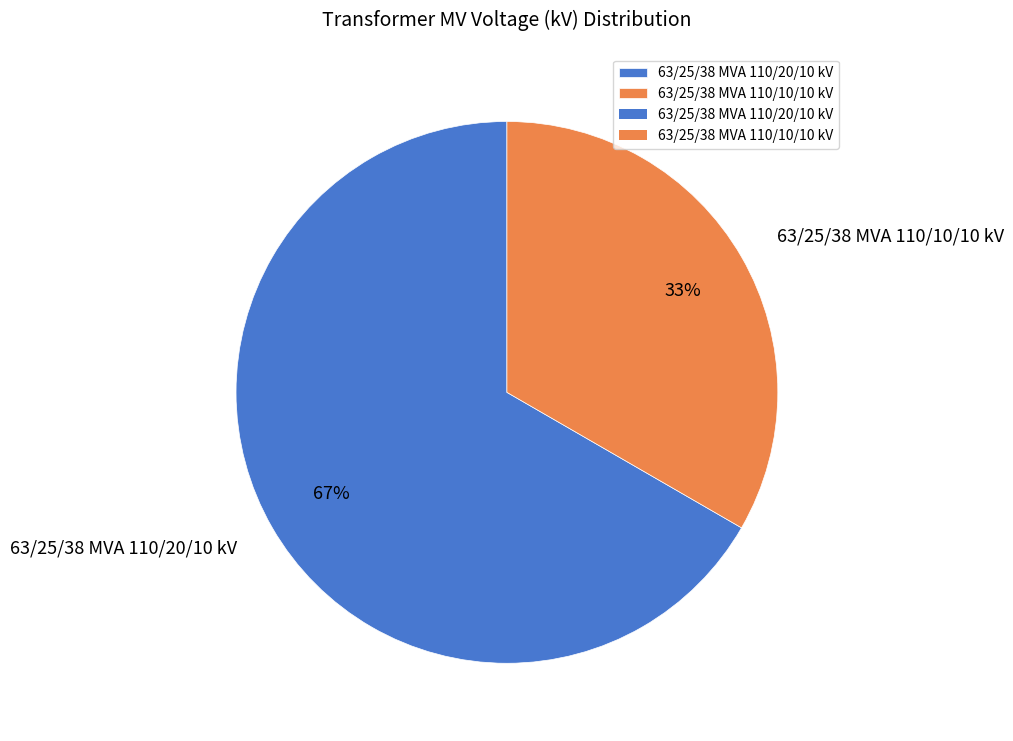

Do 63/25/38 MVA 110/20/10 kV and 63/25/38 MVA 110/10/10 kV together represent more than half of the pie?

Yes